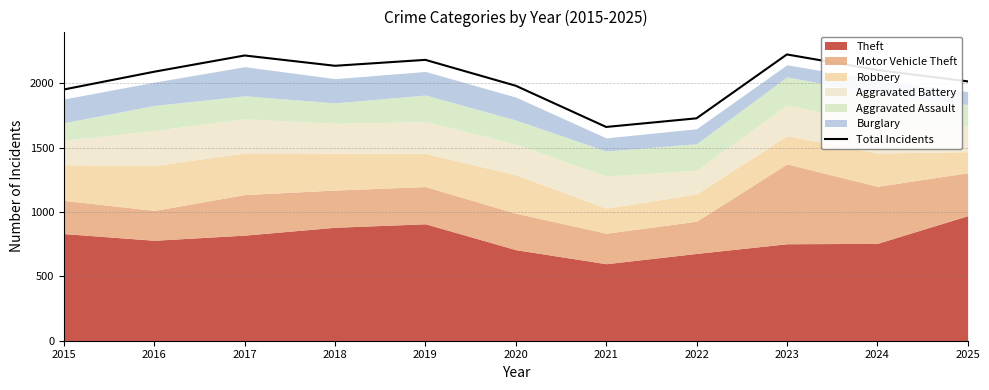

List the labels in order of value, smallest first.

2021, 2022, 2015, 2020, 2025, 2016, 2024, 2018, 2019, 2017, 2023